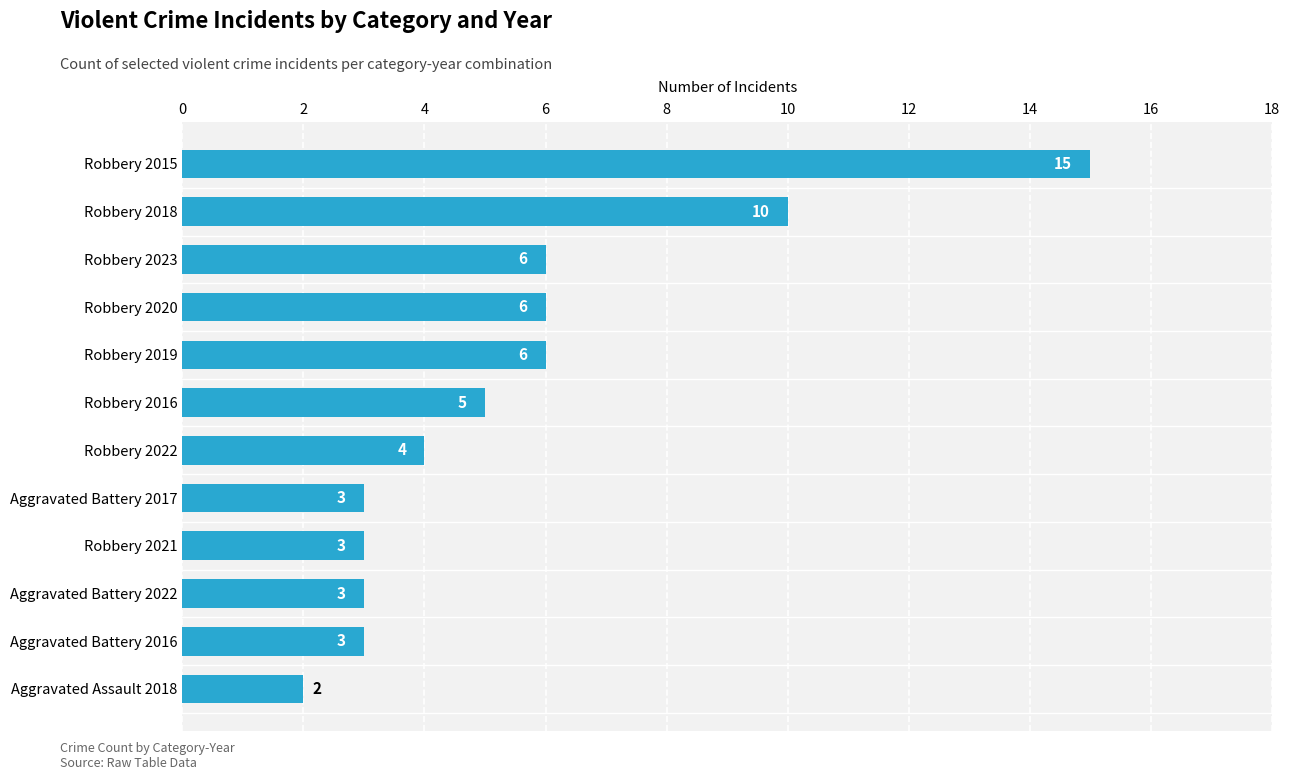

Does the chart contain stacked bars?

No